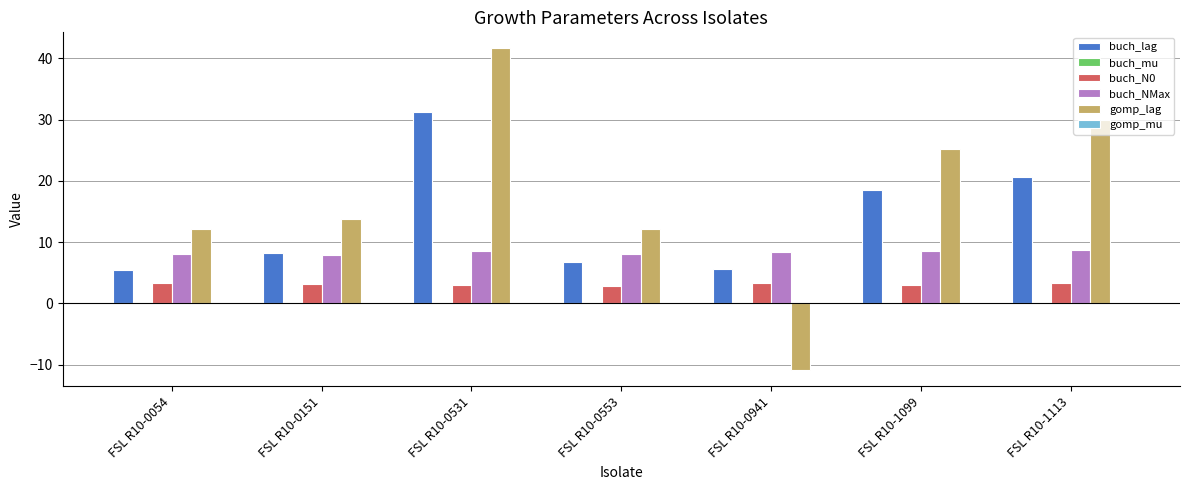

Is it true that buch_NMax equals 8.5 at FSL R10-1099?

True